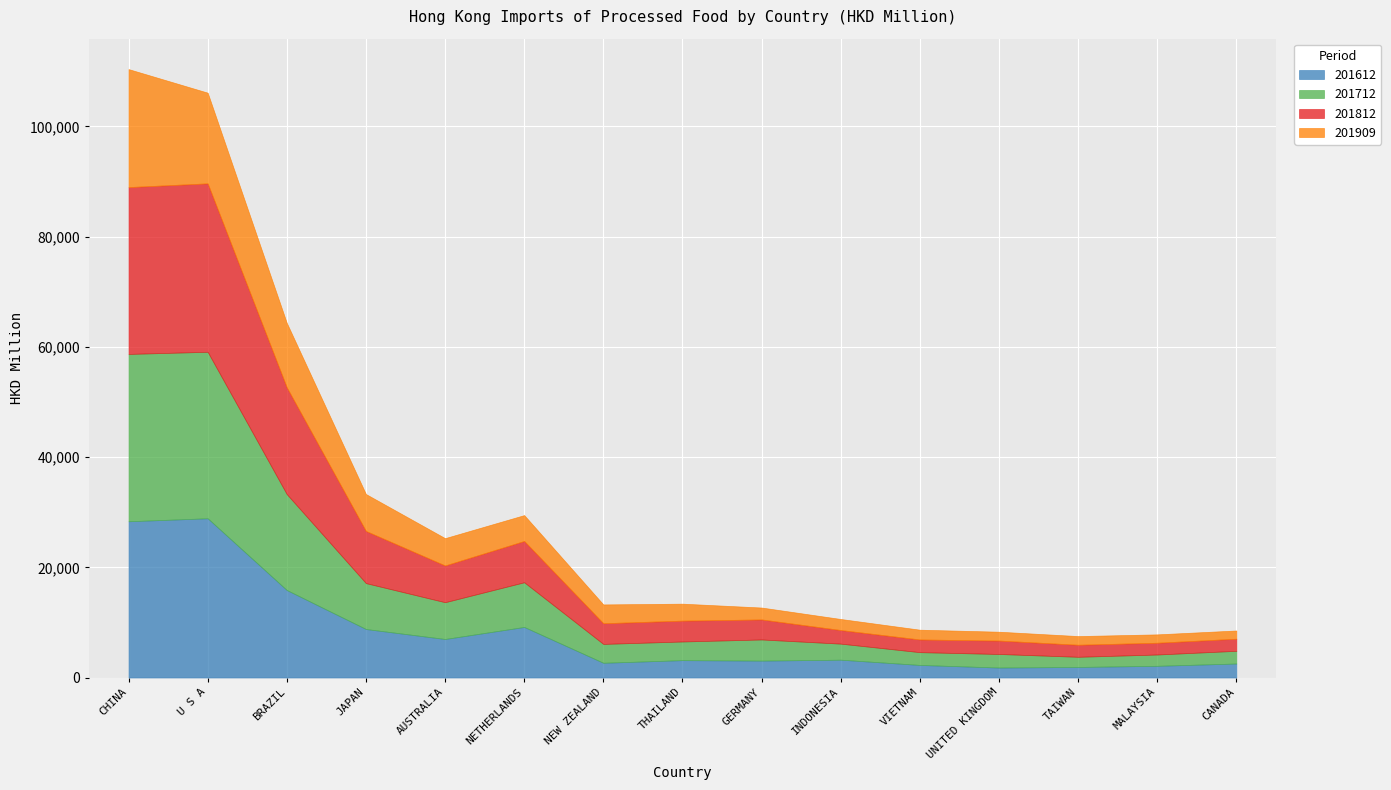

How many data points in 201909 are less than 3077?

7